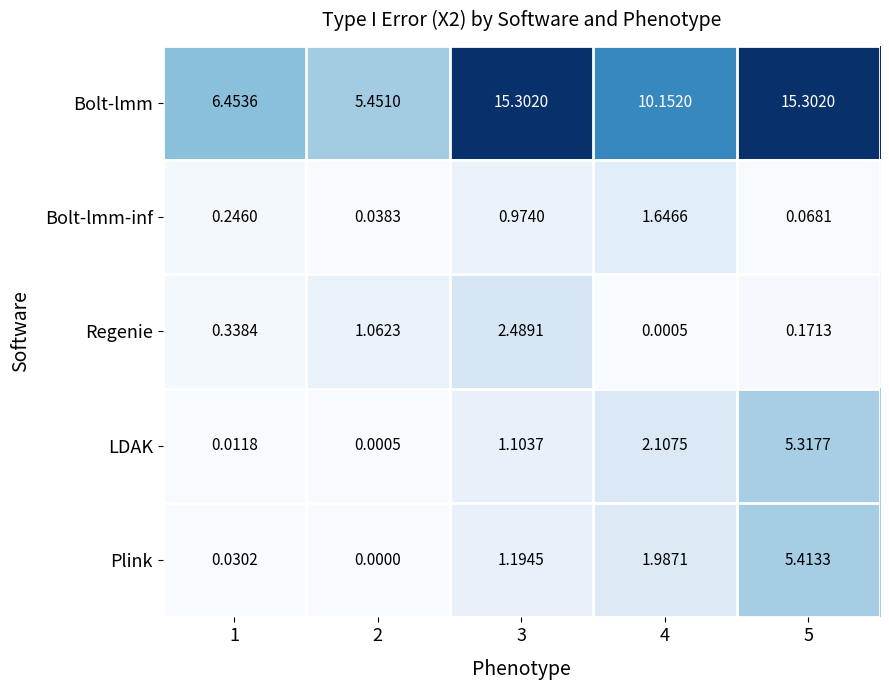

Is the value of Plink at 3 greater than the value of LDAK at 2?

Yes